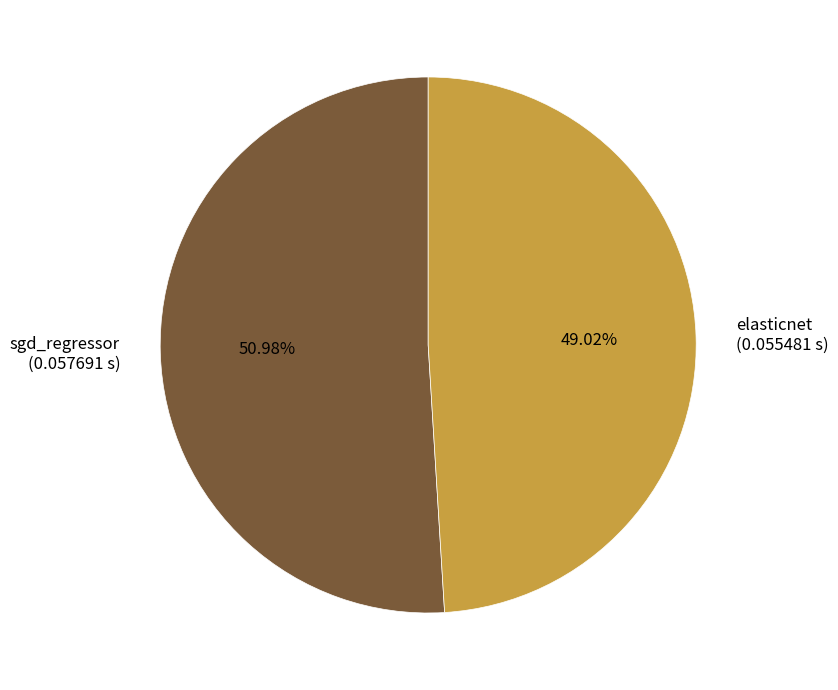

Combined, do sgd_regressor and elasticnet account for over 50%?

Yes